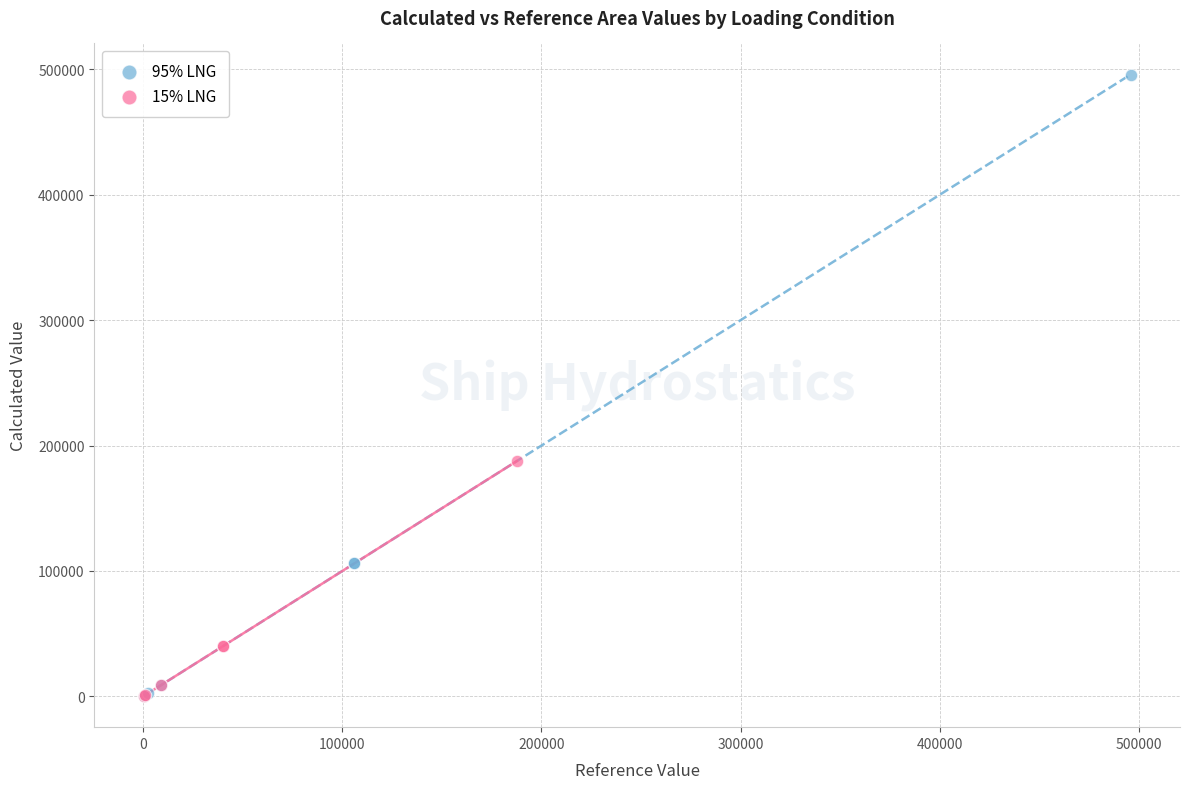

Which series has the widest spread of Y values?

95% LNG